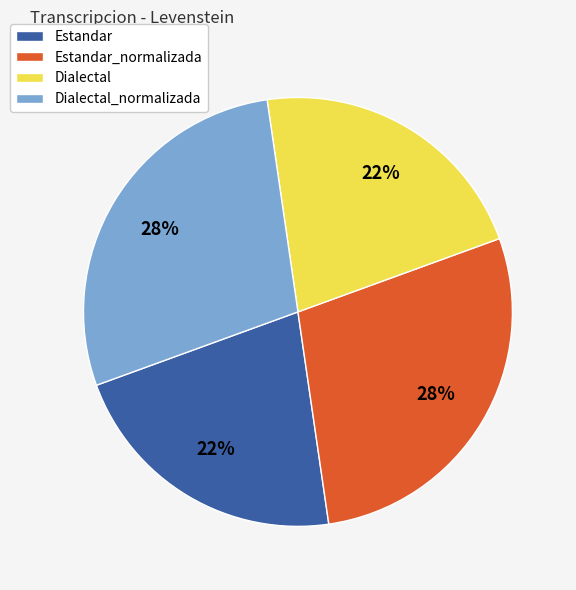

Is it true that Estandar_normalizada is 41% of the pie?

False